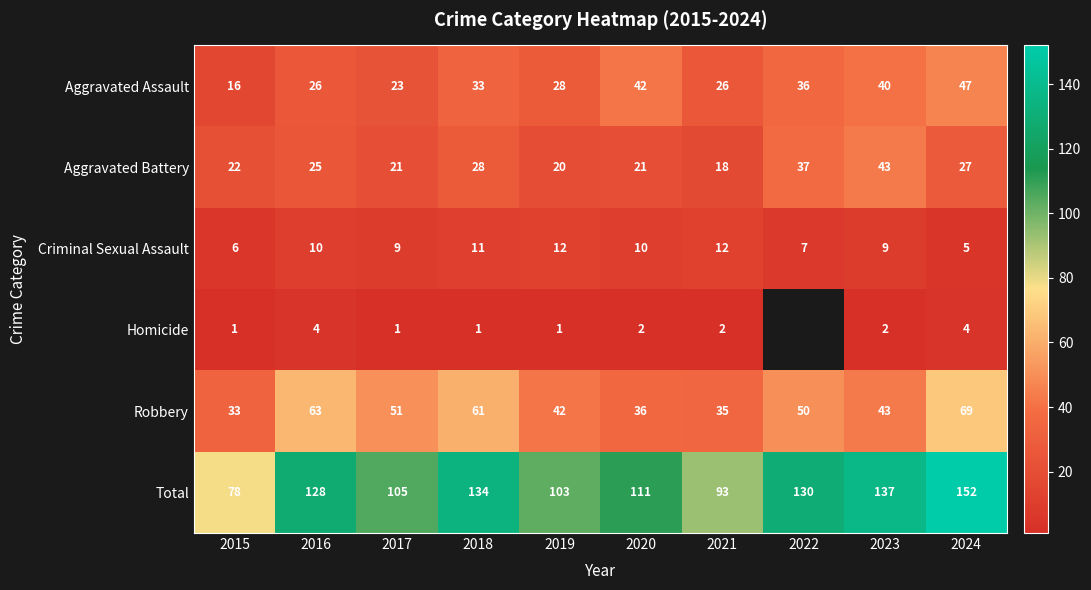

Is it true that Aggravated Assault equals 23.3 at 2023?

False